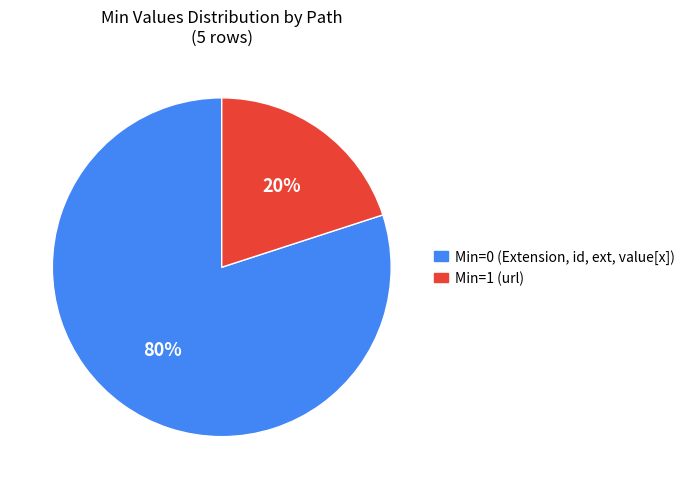

To the nearest percent, what is the average slice percentage?

50%